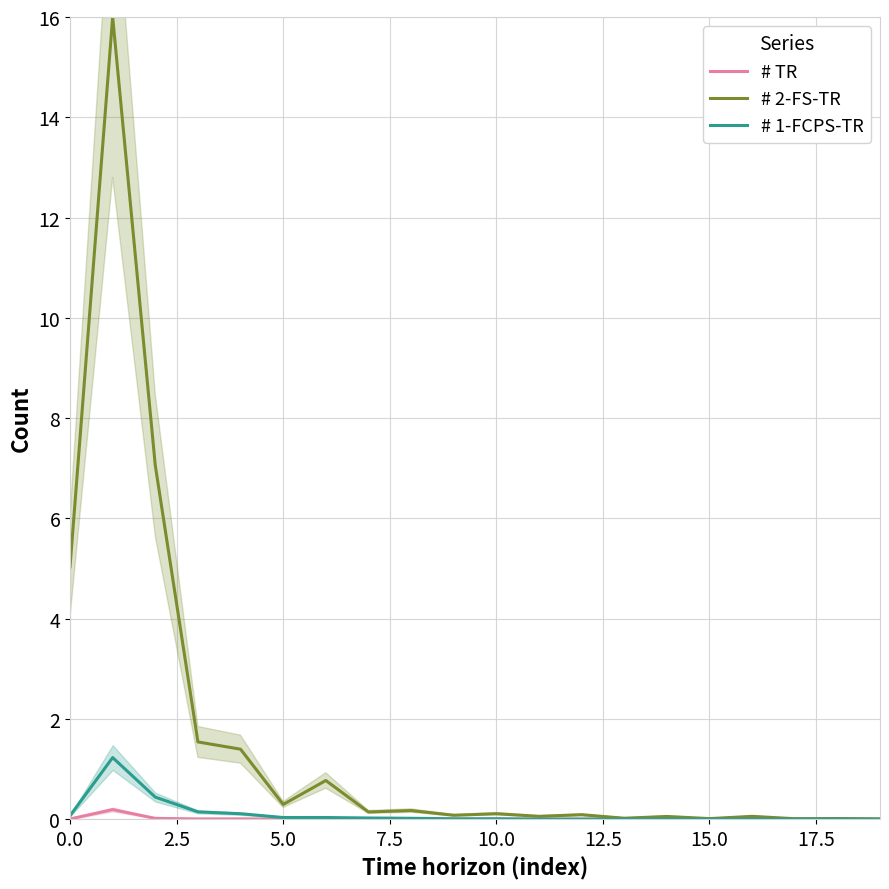

How many interior local valleys does the # 1-FCPS-TR series have?

6